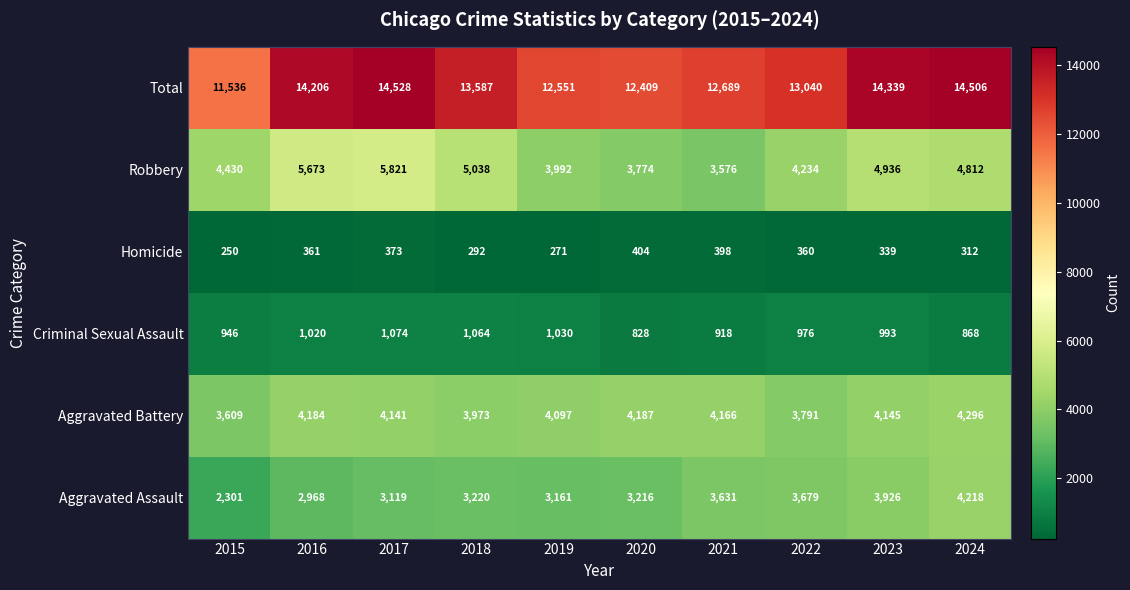

Rank the categories by Aggravated Battery value from lowest to highest.

2015, 2022, 2018, 2019, 2017, 2023, 2021, 2016, 2020, 2024